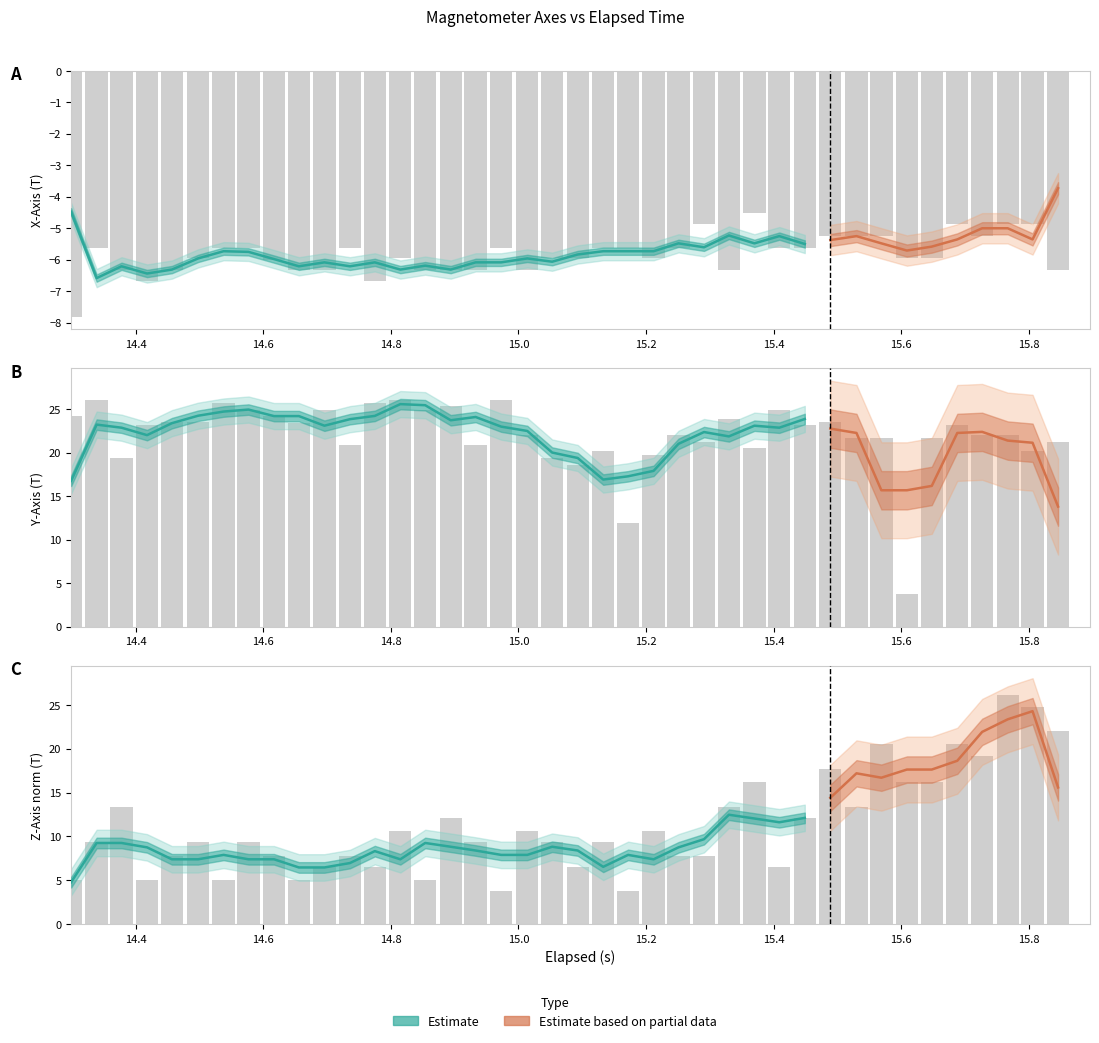

List the series in order of their peak value, highest first.

Y-Axis (T), Z-Axis (T), X-Axis (T)